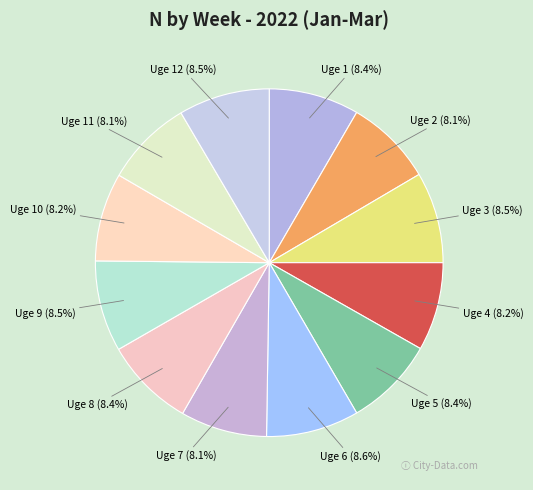

How much of the chart is everything except Uge 11?

91.9%